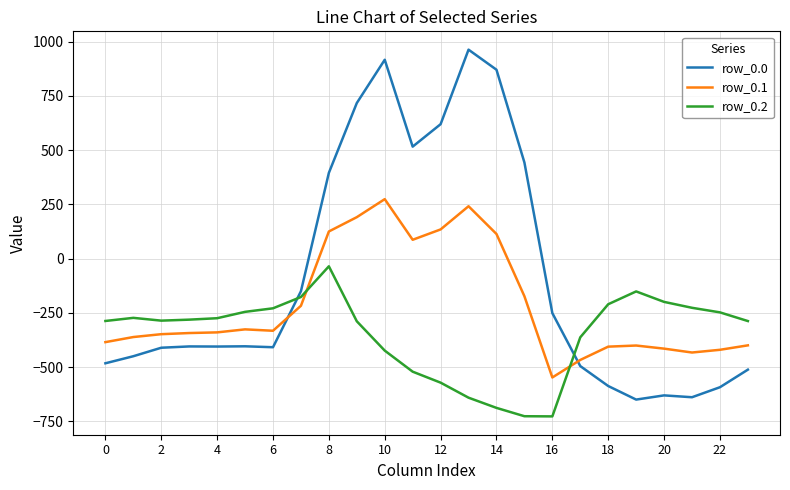

What is the average value of the row_0.0 series?

-84.4